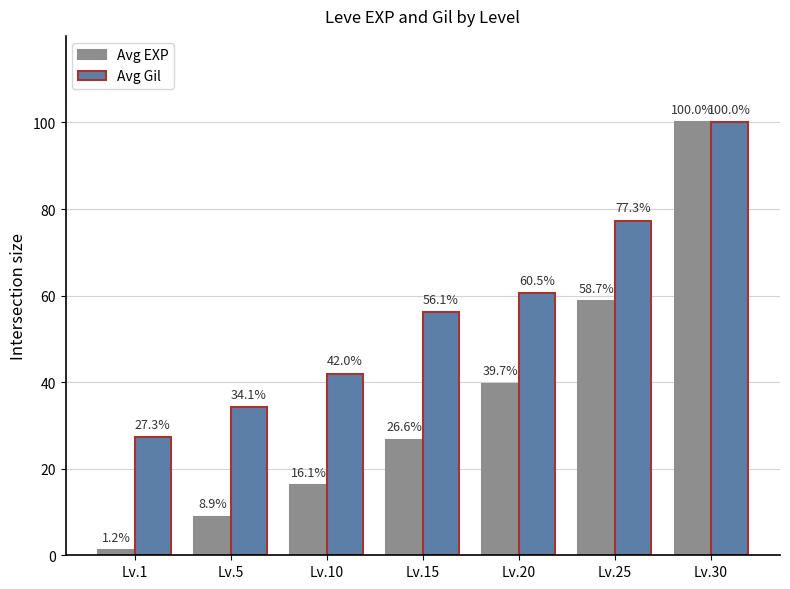

Reading right to left, what are all the values shown in this chart?

Avg EXP: 100.0	58.7	39.7	26.6	16.1	8.9	1.2
Avg Gil: 100.0	77.3	60.5	56.1	42.0	34.1	27.3